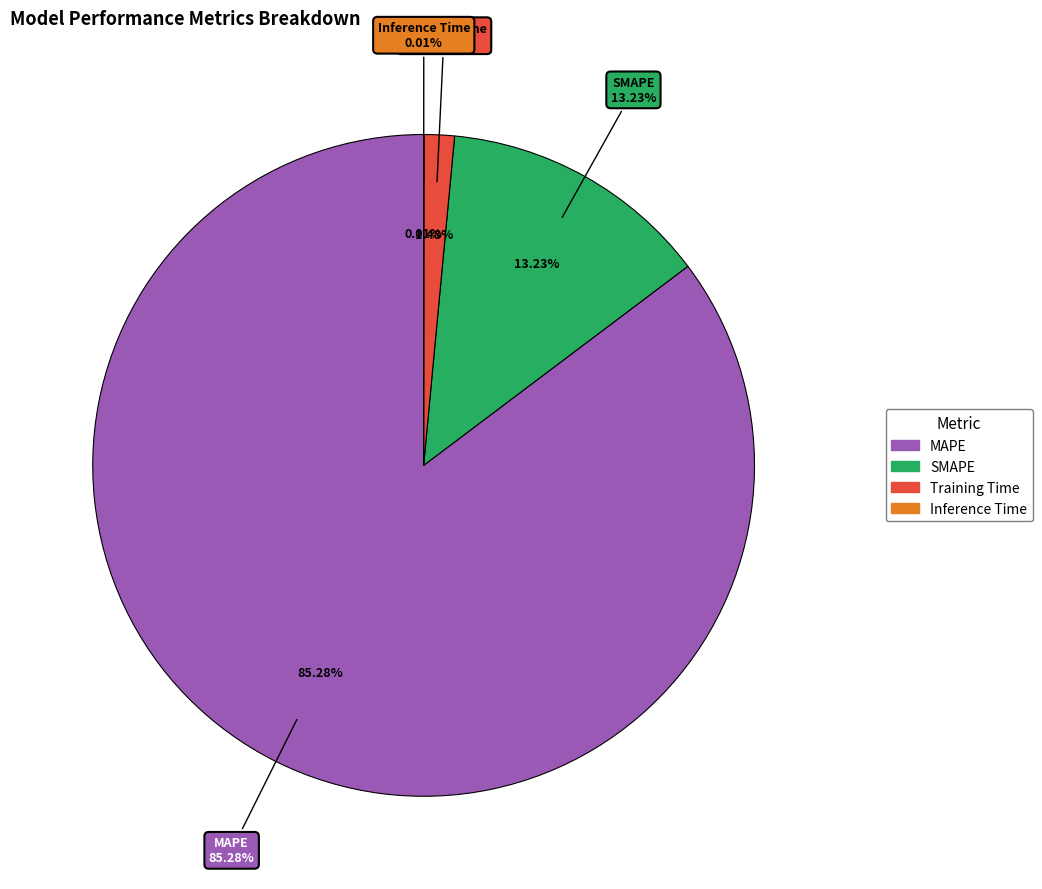

To the nearest percent, what is the difference between the largest and smallest slice percentages?

85%